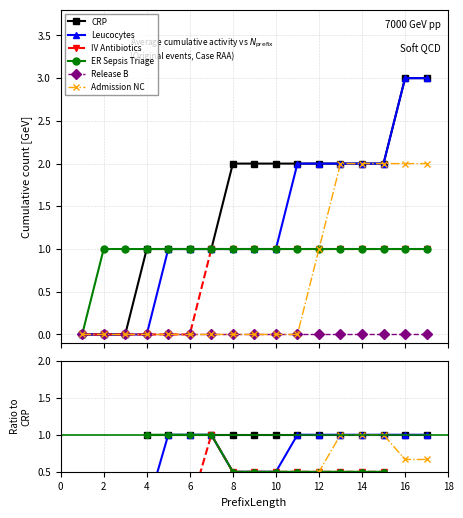

True or false: Release B and CRP intersect in this chart.

False